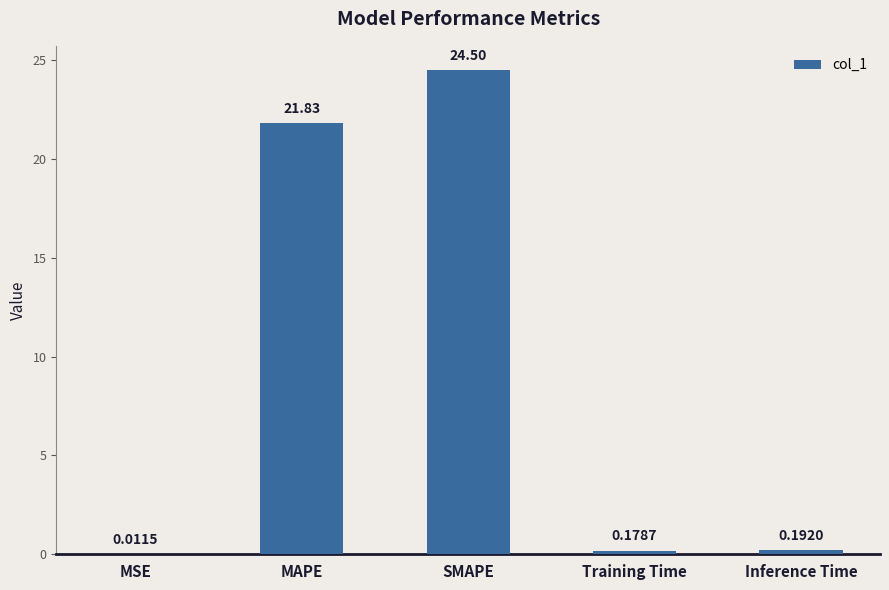

Which has a higher value, Training Time or MAPE?

MAPE